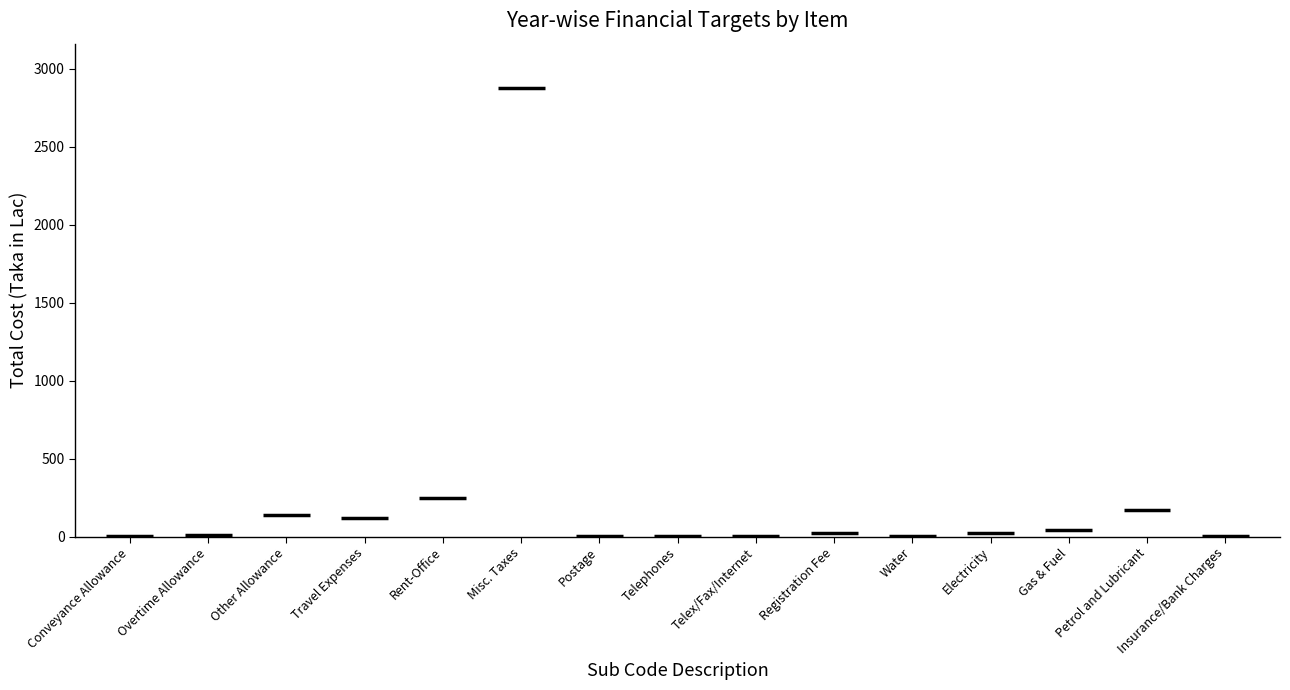

How many distinct data groups are displayed?

1